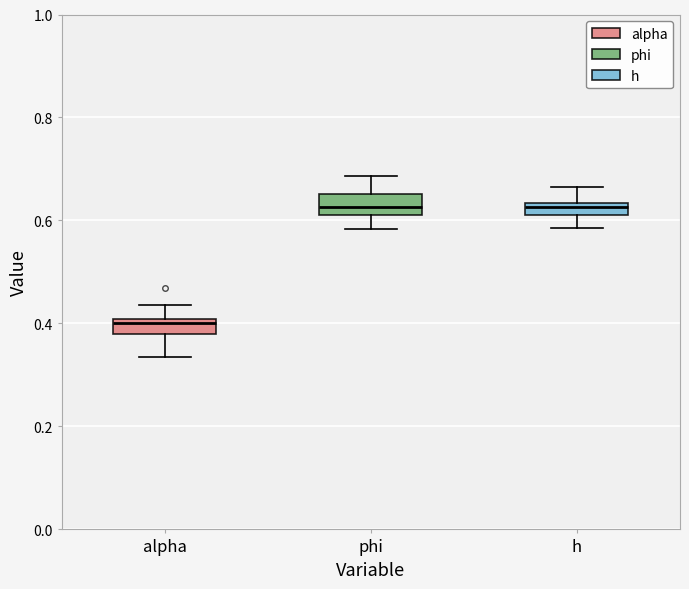

Where is the lower edge of the box for phi on the y-axis? The values are not printed on the chart, so give them approximately, as read against the axis.

0.62